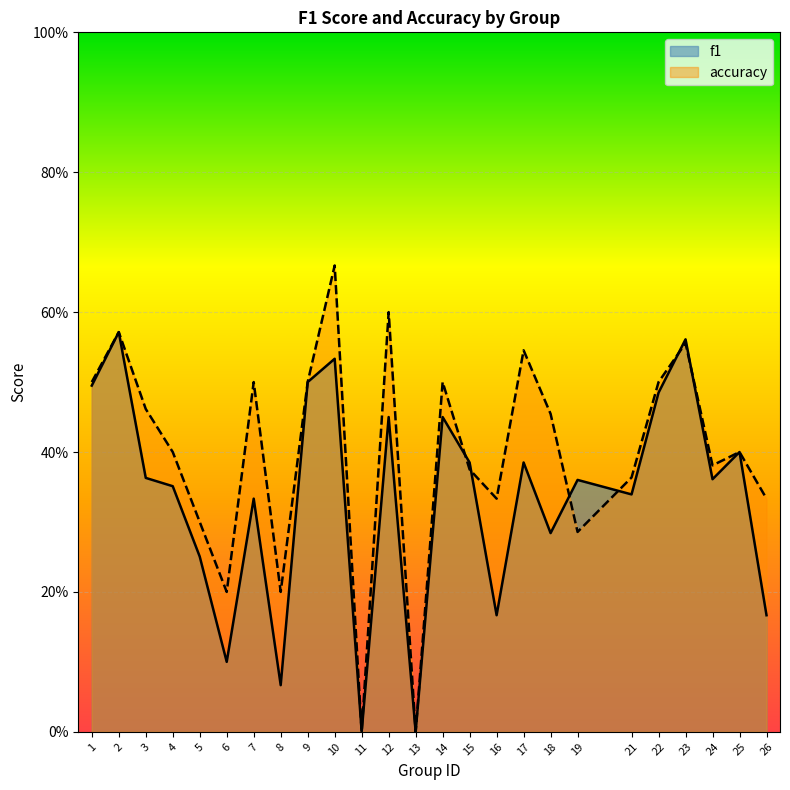

Which series changed the most between 11 and 19?

f1